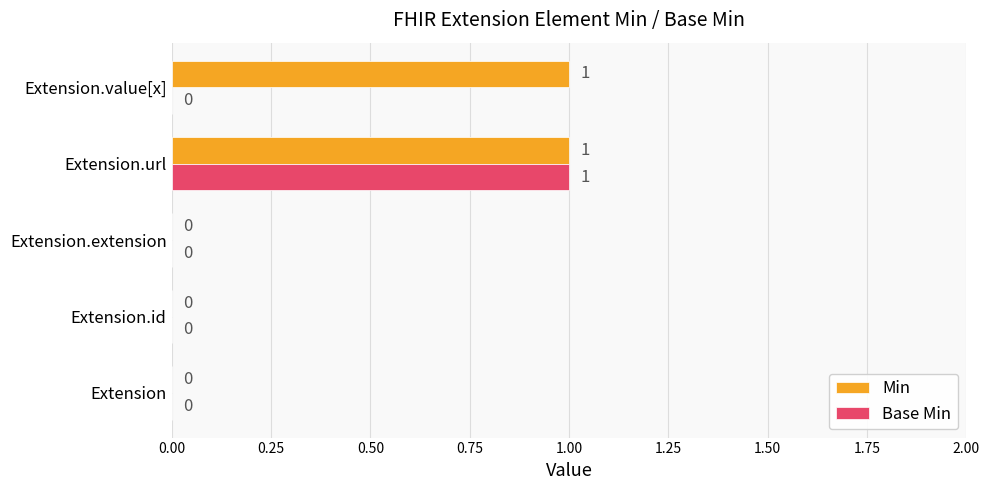

How many Min values are between 0 and 1?

5